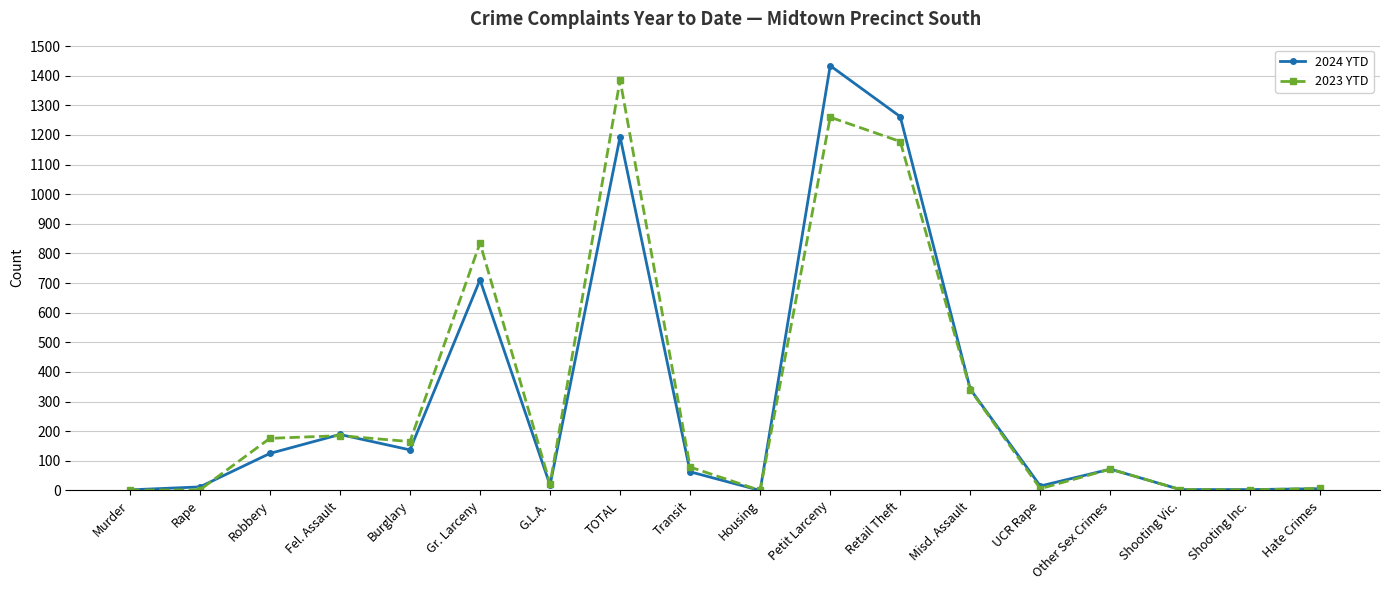

How many lines are shown in the chart?

2